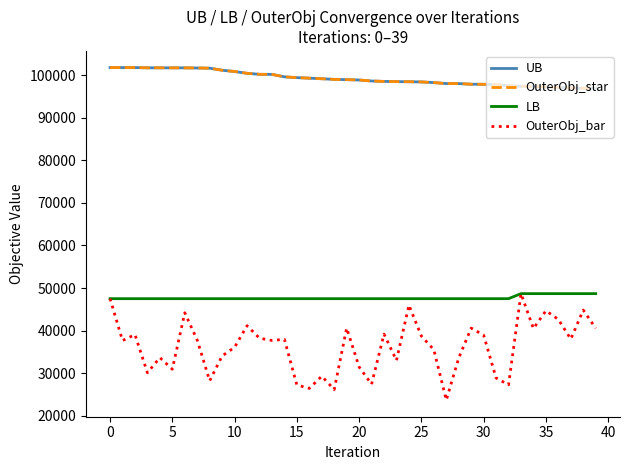

What is the difference between the maximum and minimum values in the UB series?

4876